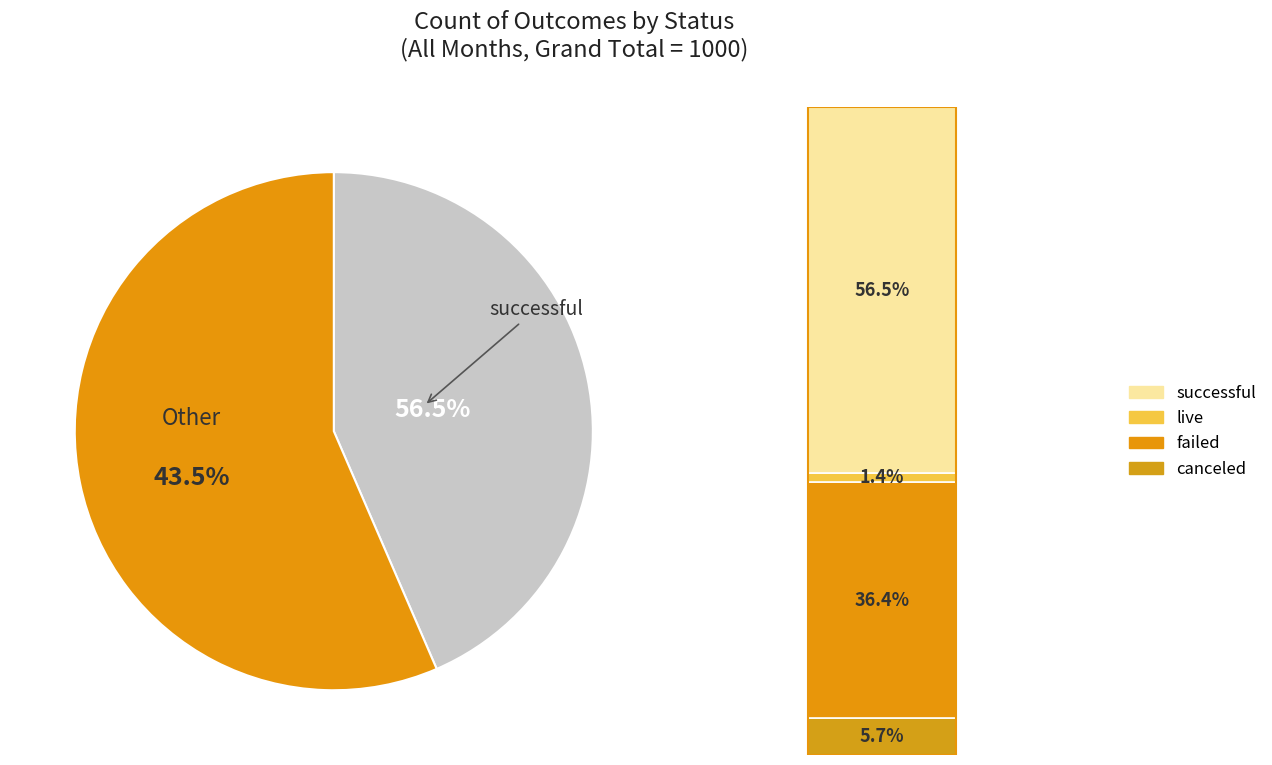

To the nearest percent, what percentage of the pie is canceled?

6%